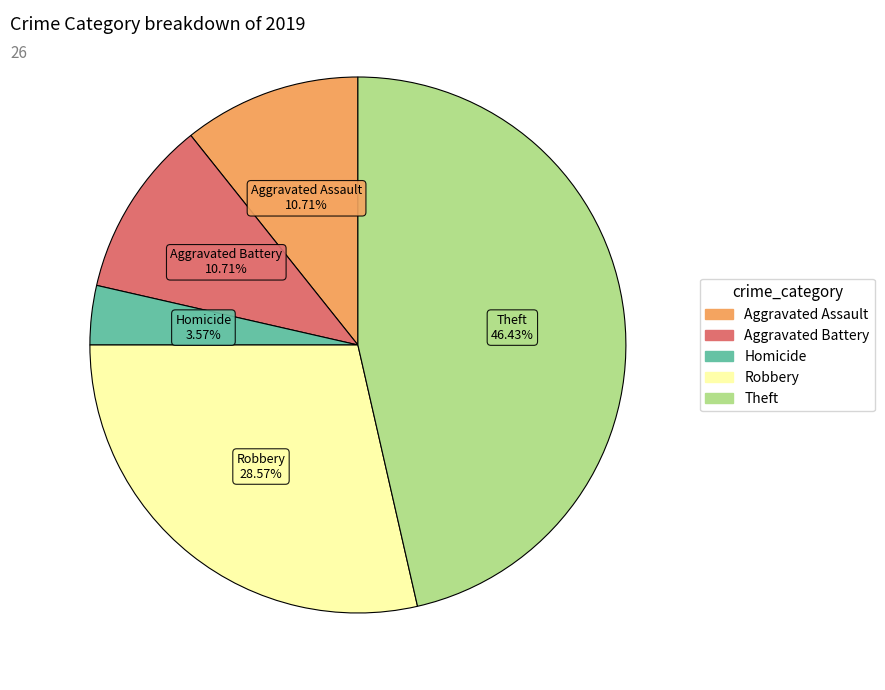

Is there a majority slice in this chart?

No